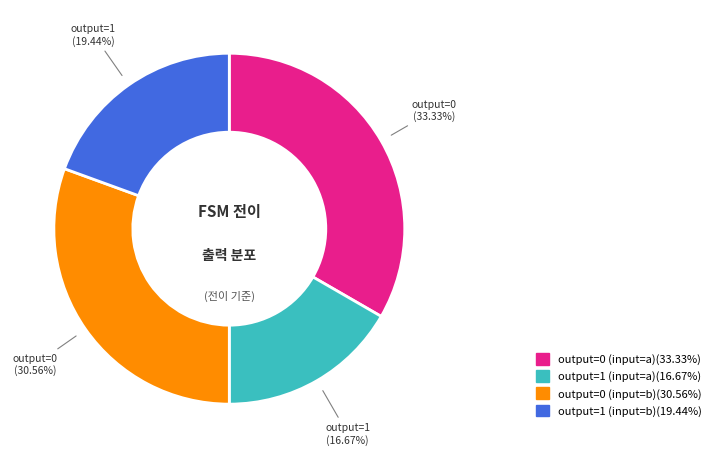

Does any single category account for the majority?

No